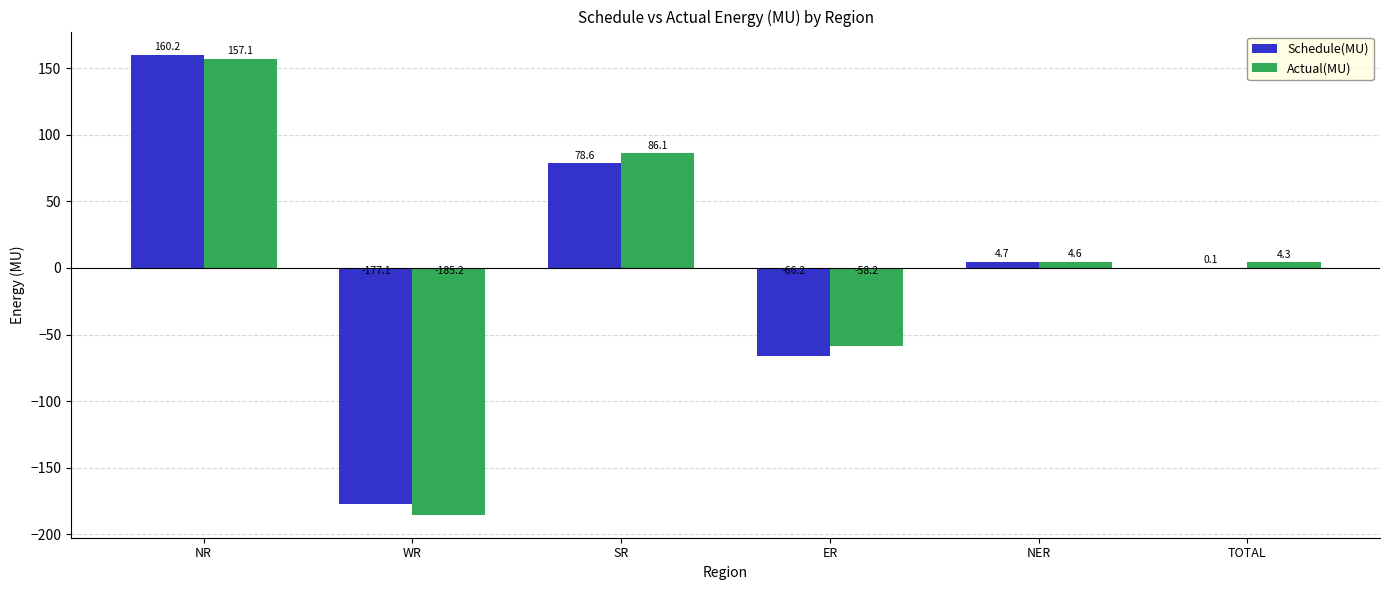

Which series has the largest total across all categories?

Actual(MU)